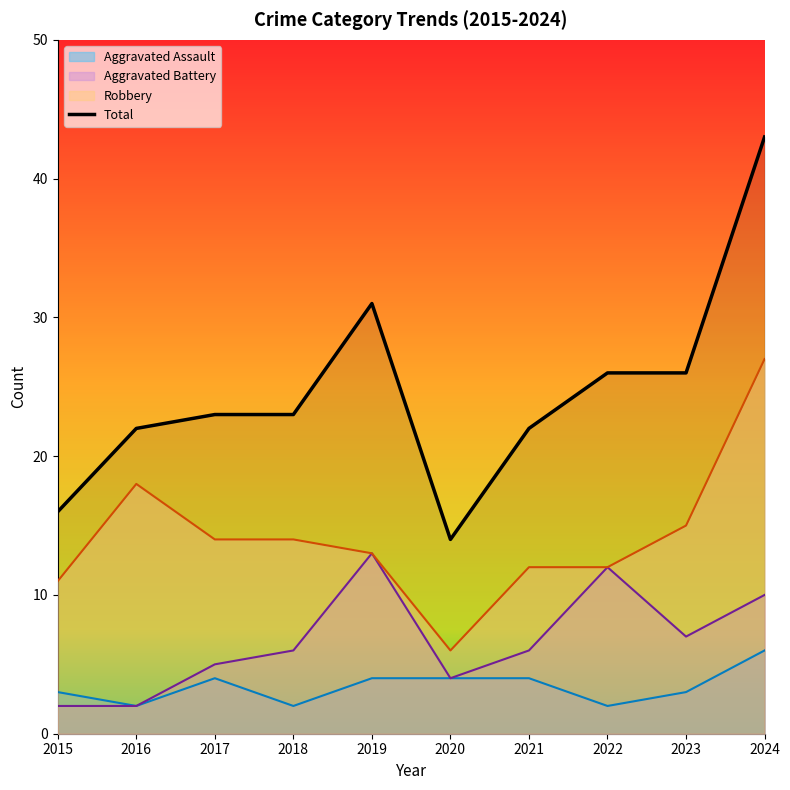

What is the difference between the second highest and second lowest values?

15